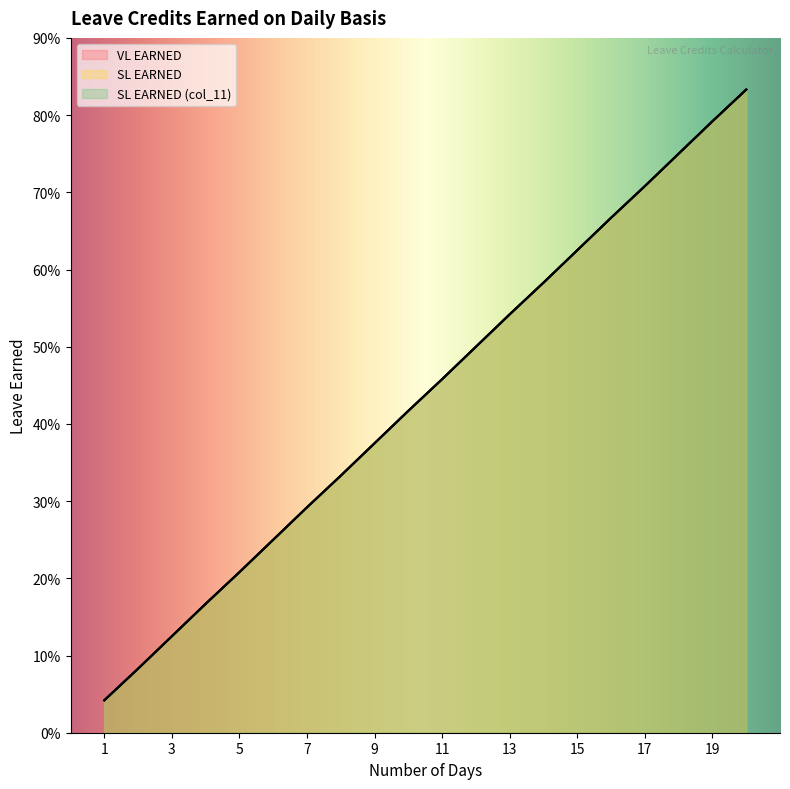

What value does the SL EARNED series have at 19?

0.8